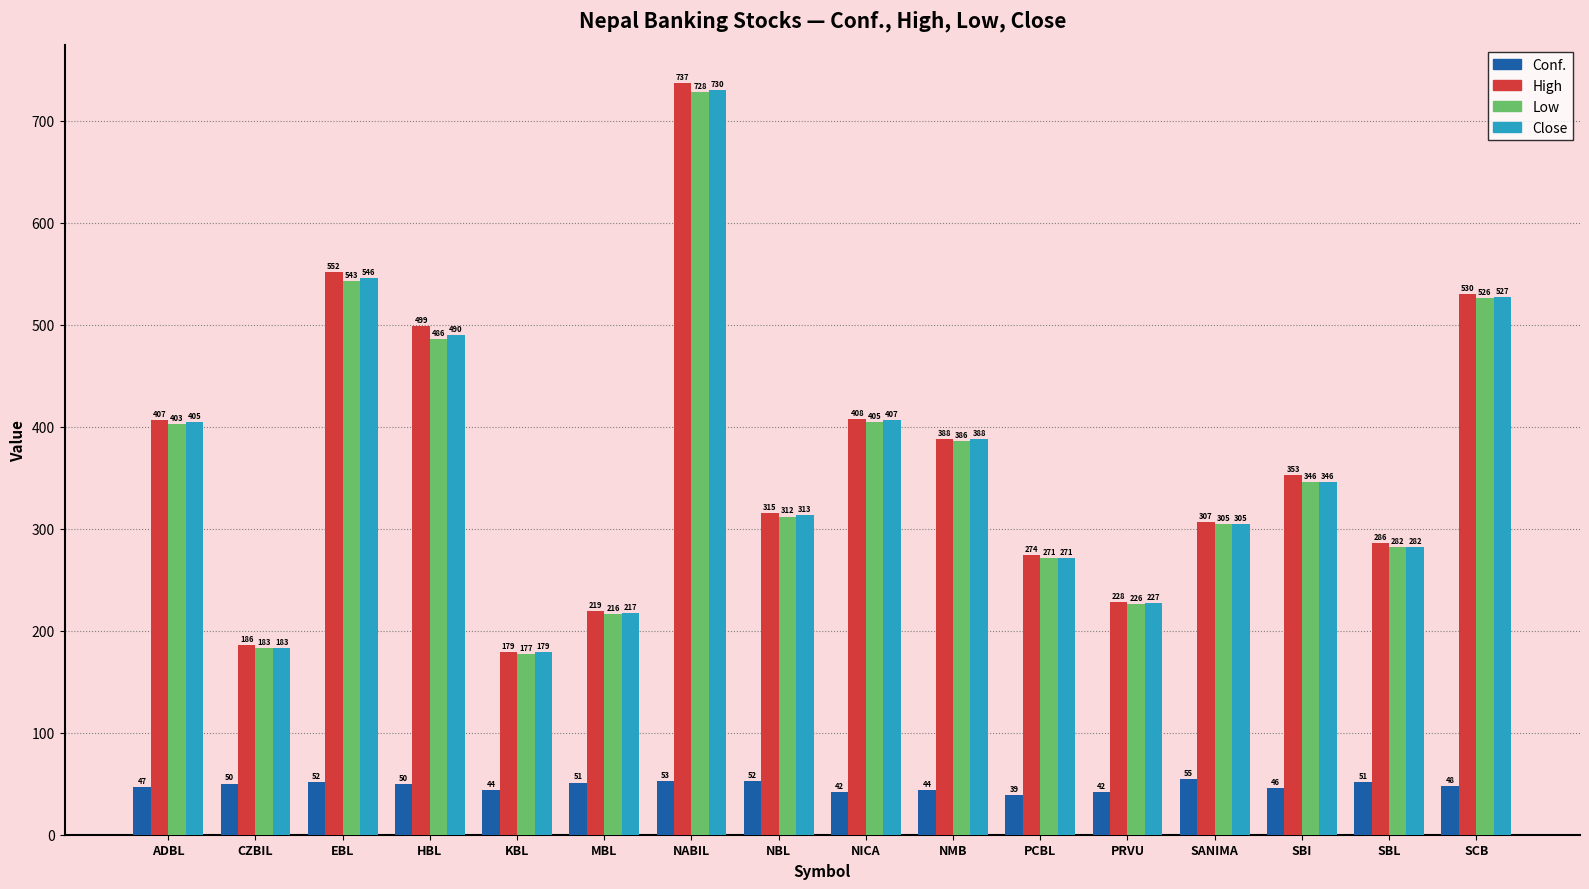

Rank the categories by High value from lowest to highest.

KBL, CZBIL, MBL, PRVU, PCBL, SBL, SANIMA, NBL, SBI, NMB, ADBL, NICA, HBL, SCB, EBL, NABIL